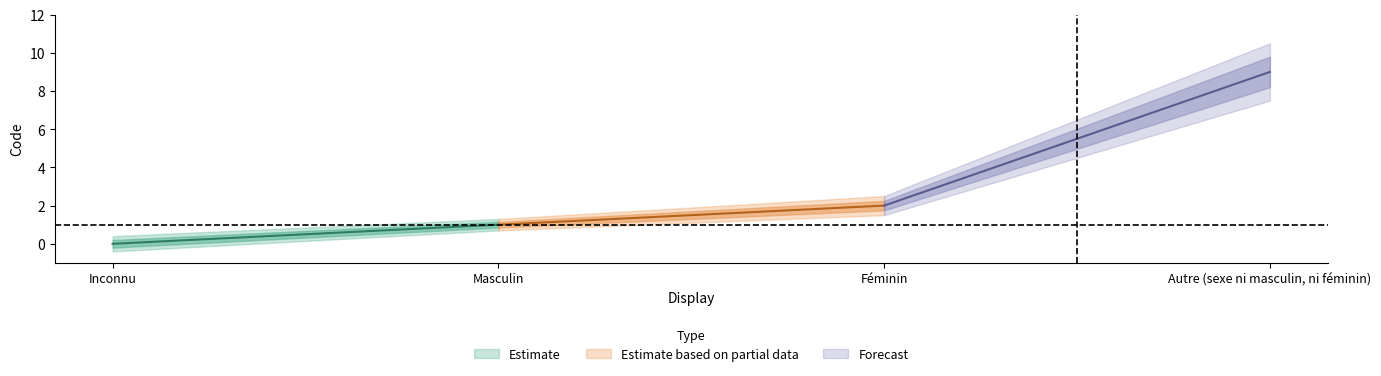

Which category has the highest value across all series?

Autre (sexe ni masculin, ni féminin)